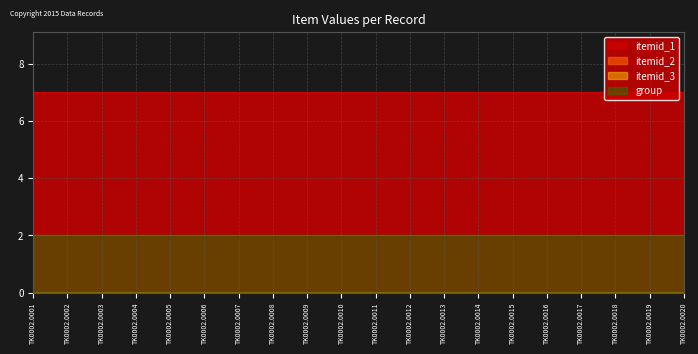

Reading left to right, transcribe all the data shown in this chart.

itemid_1: 7	7	7	7	7	7	7	7	7	7	7	7	7	7	7	7	7	7	7	7
itemid_2: 0	0	0	0	0	0	0	0	0	0	0	0	0	0	0	0	0	0	0	0
itemid_3: 0	0	0	0	0	0	0	0	0	0	0	0	0	0	0	0	0	0	0	0
group: 2	2	2	2	2	2	2	2	2	2	2	2	2	2	2	2	2	2	2	2